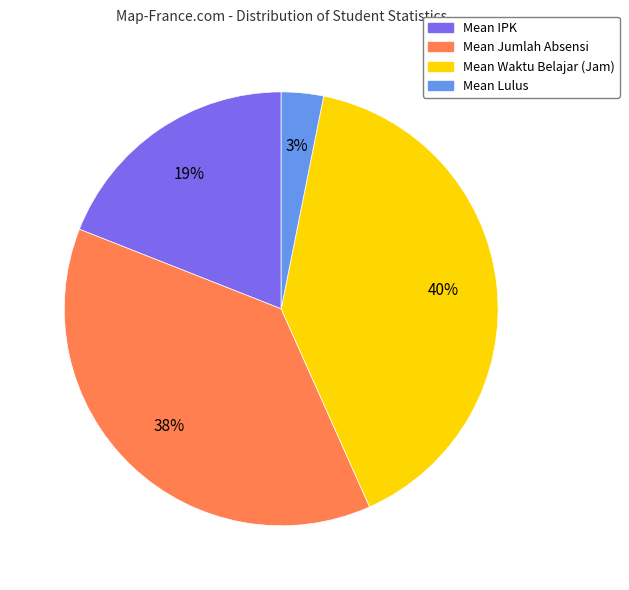

Does any single category account for the majority?

No